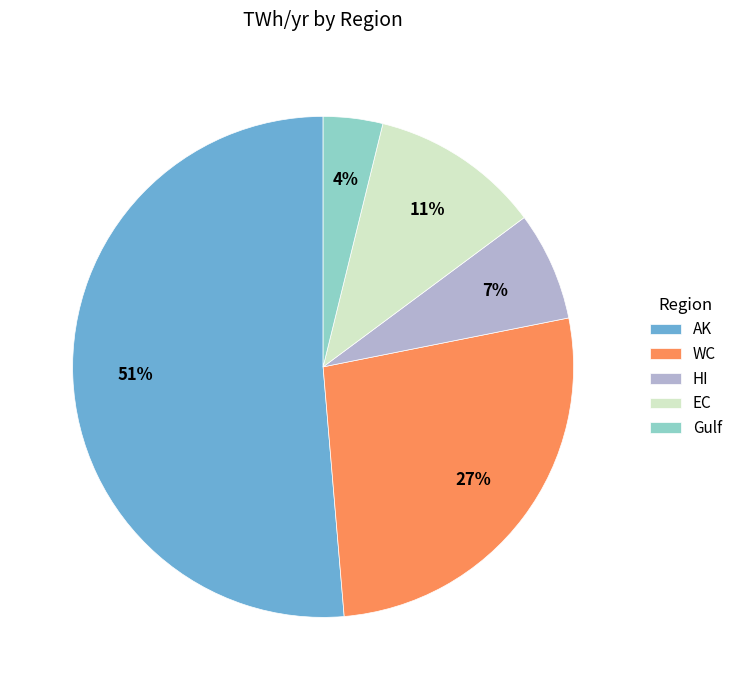

Count the number of slices in the pie.

5